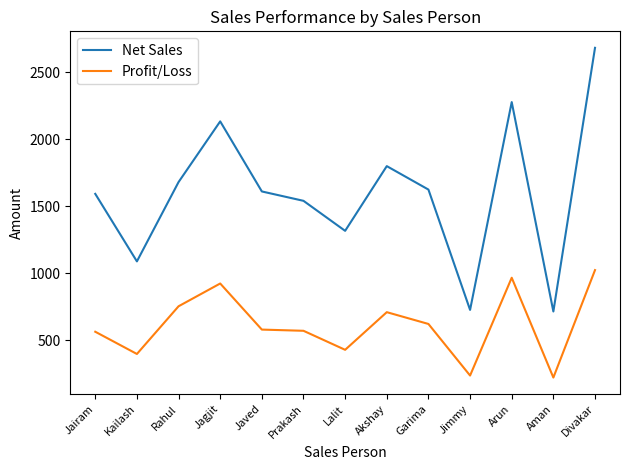

Rank the series at Jimmy from highest to lowest value.

Net Sales, Profit/Loss